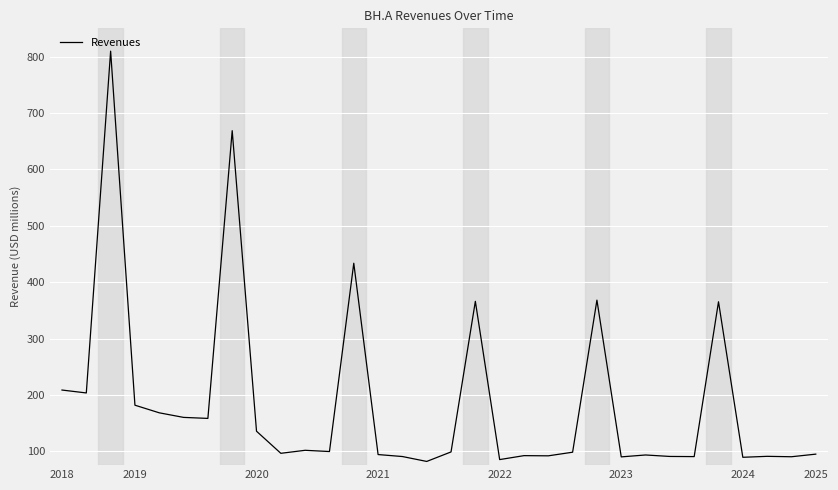

True or false: the data has more than 2 interior local peaks.

True